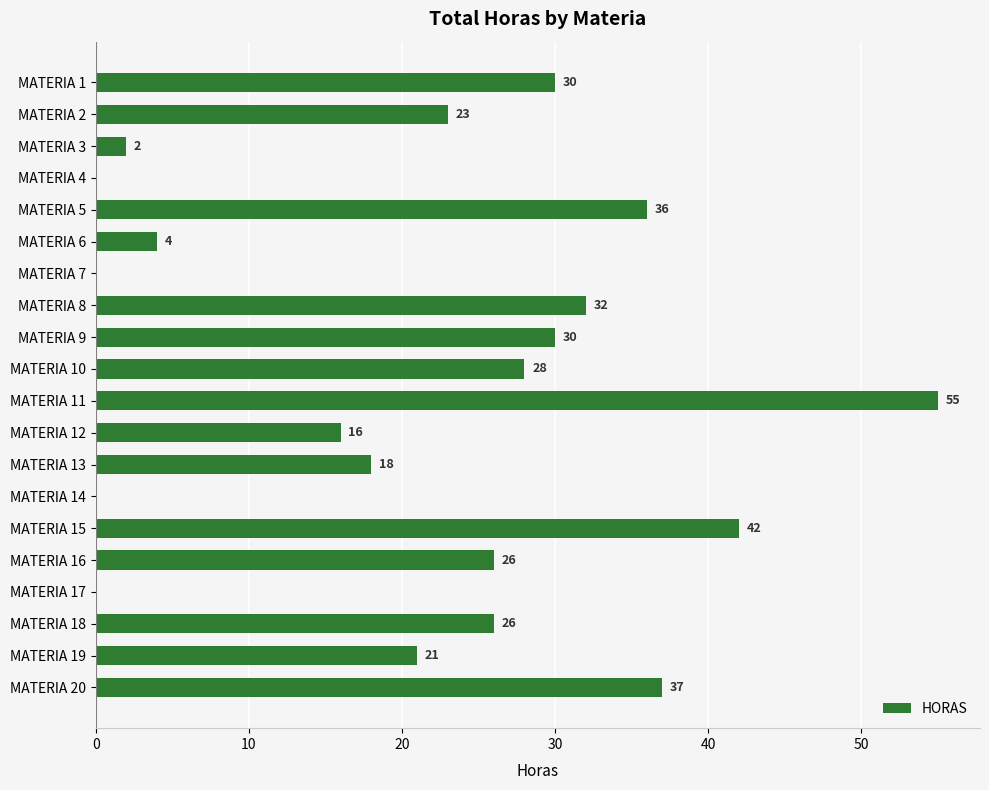

Reading top to bottom, list all the values displayed in this chart.

MATERIA 1=30	MATERIA 2=23	MATERIA 3=2	MATERIA 4=0	MATERIA 5=36	MATERIA 6=4	MATERIA 7=0	MATERIA 8=32	MATERIA 9=30	MATERIA 10=28	MATERIA 11=55	MATERIA 12=16	MATERIA 13=18	MATERIA 14=0	MATERIA 15=42	MATERIA 16=26	MATERIA 17=0	MATERIA 18=26	MATERIA 19=21	MATERIA 20=37